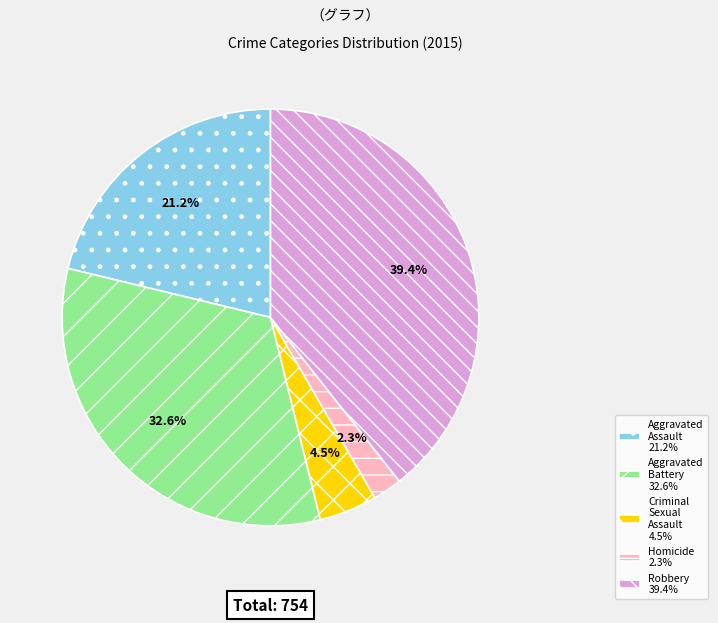

Does Robbery account for over 50% of the chart?

No